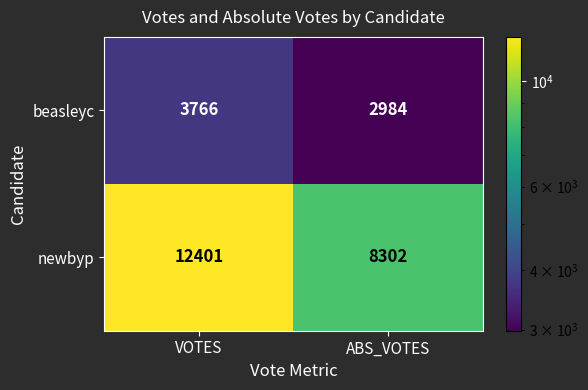

What is the total value across all series at VOTES?

16167